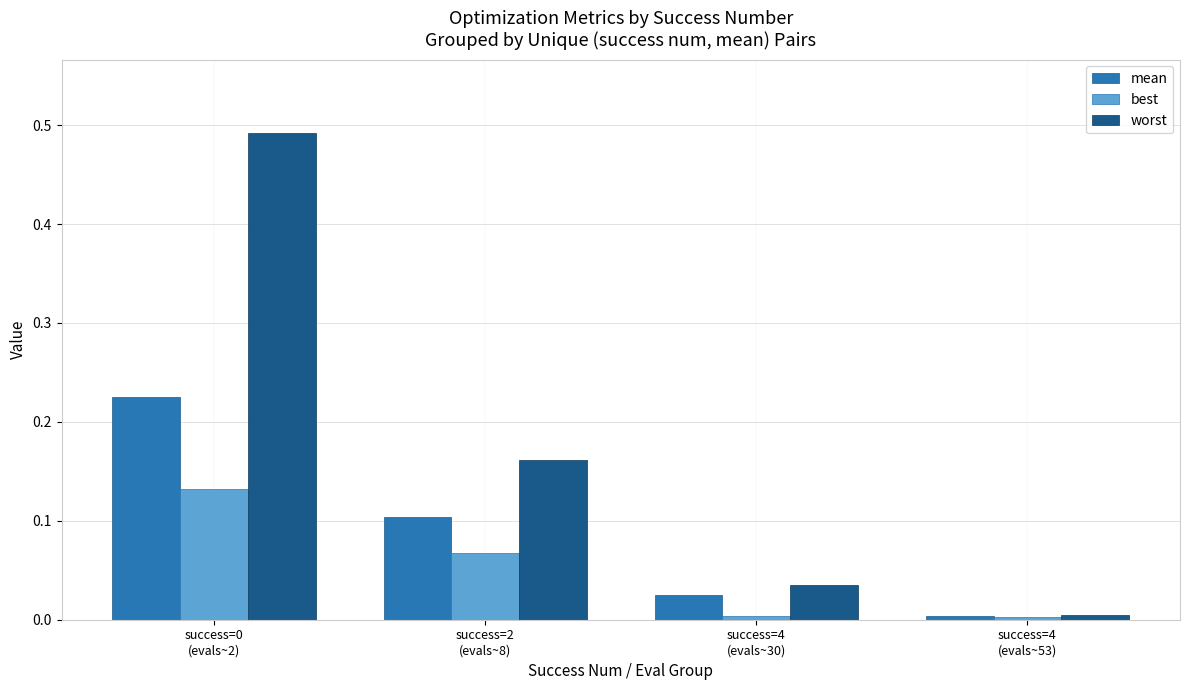

Which series has the widest spread of values?

worst